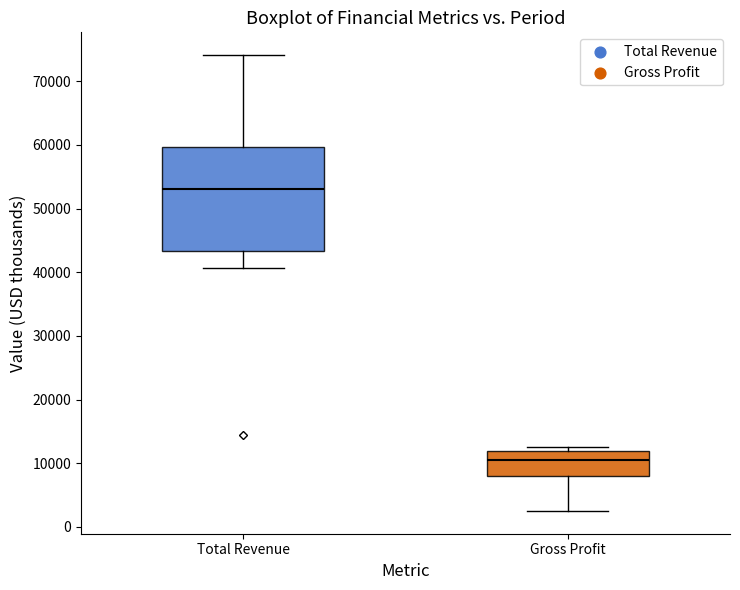

Which box's median line is the highest?

Total Revenue